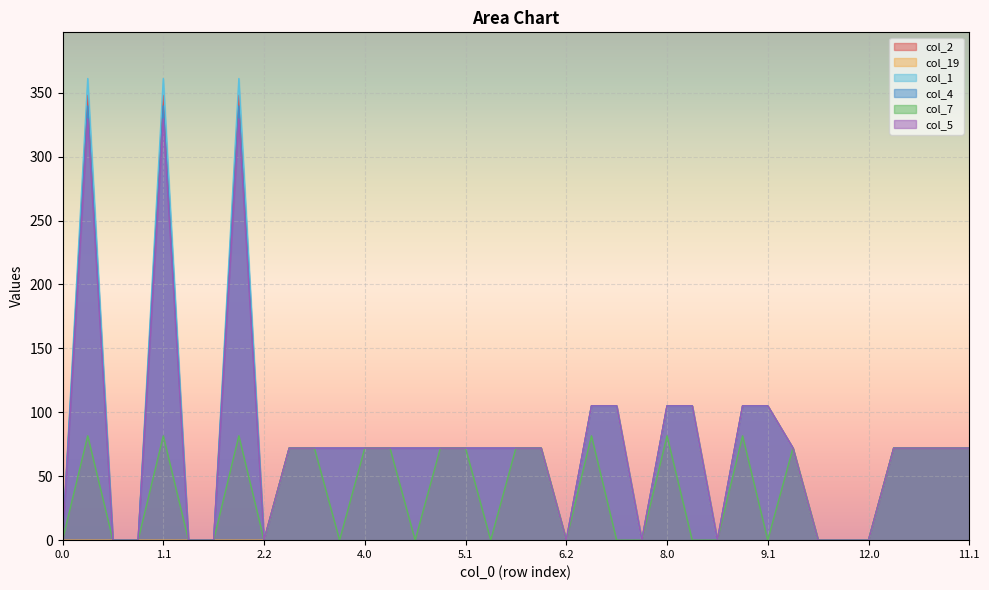

At 8.0, list the series in order from largest to smallest.

col_2, col_19, col_1, col_4, col_5, col_7